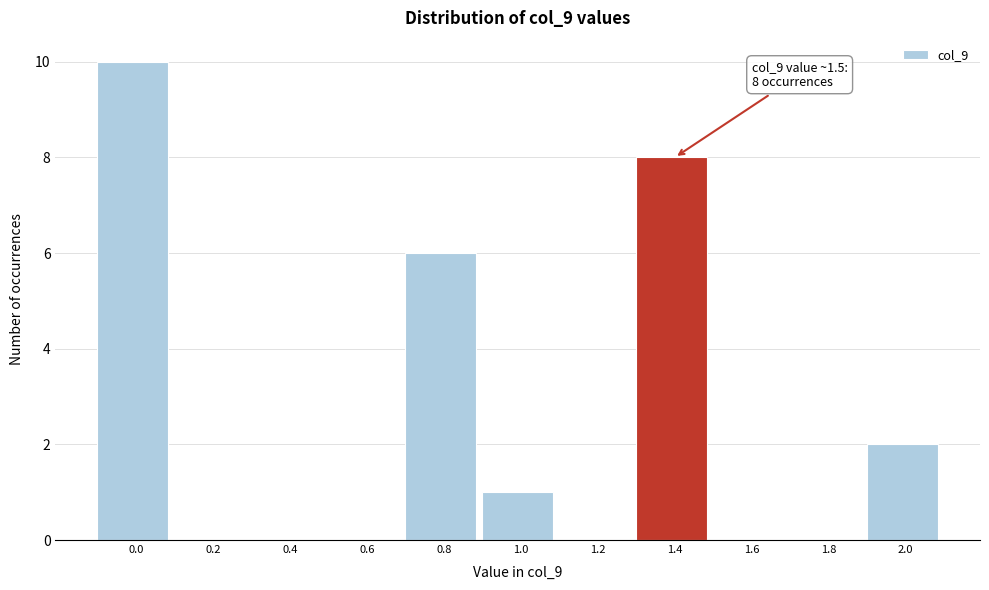

Reading right to left, extract all data points from this chart.

2.0=2	1.8=0	1.6=0	1.4=8	1.2=0	1.0=1	0.8=6	0.6=0	0.4=0	0.2=0	0.0=10